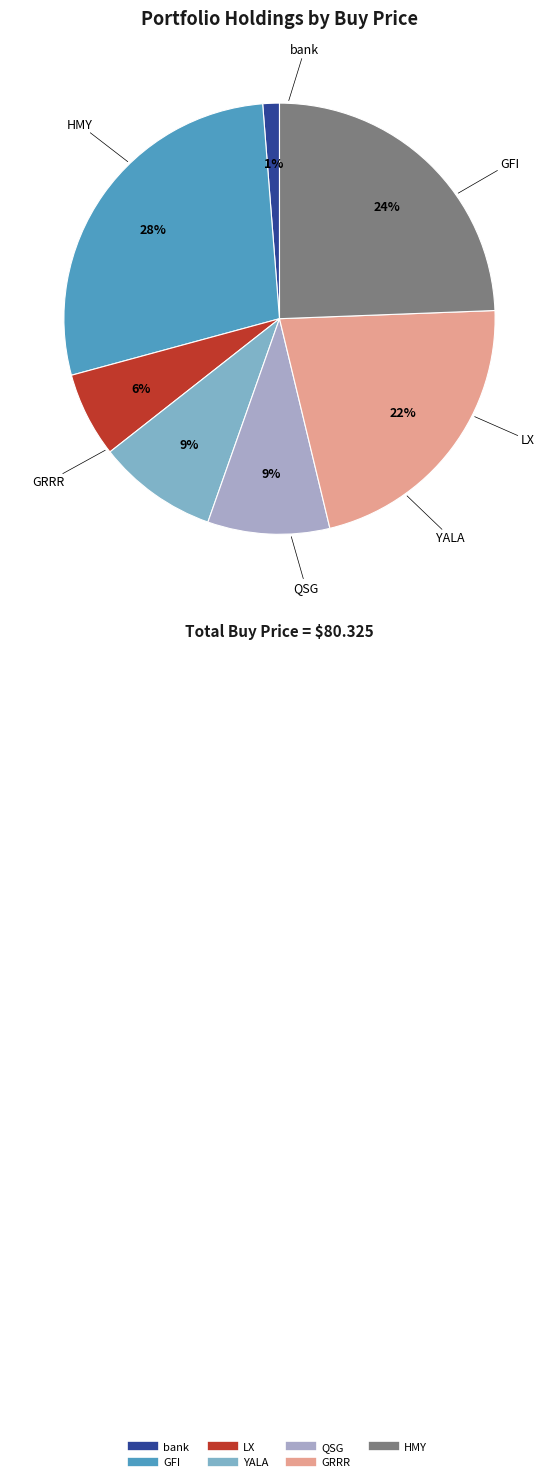

Is the sum of HMY and GRRR greater than half?

No